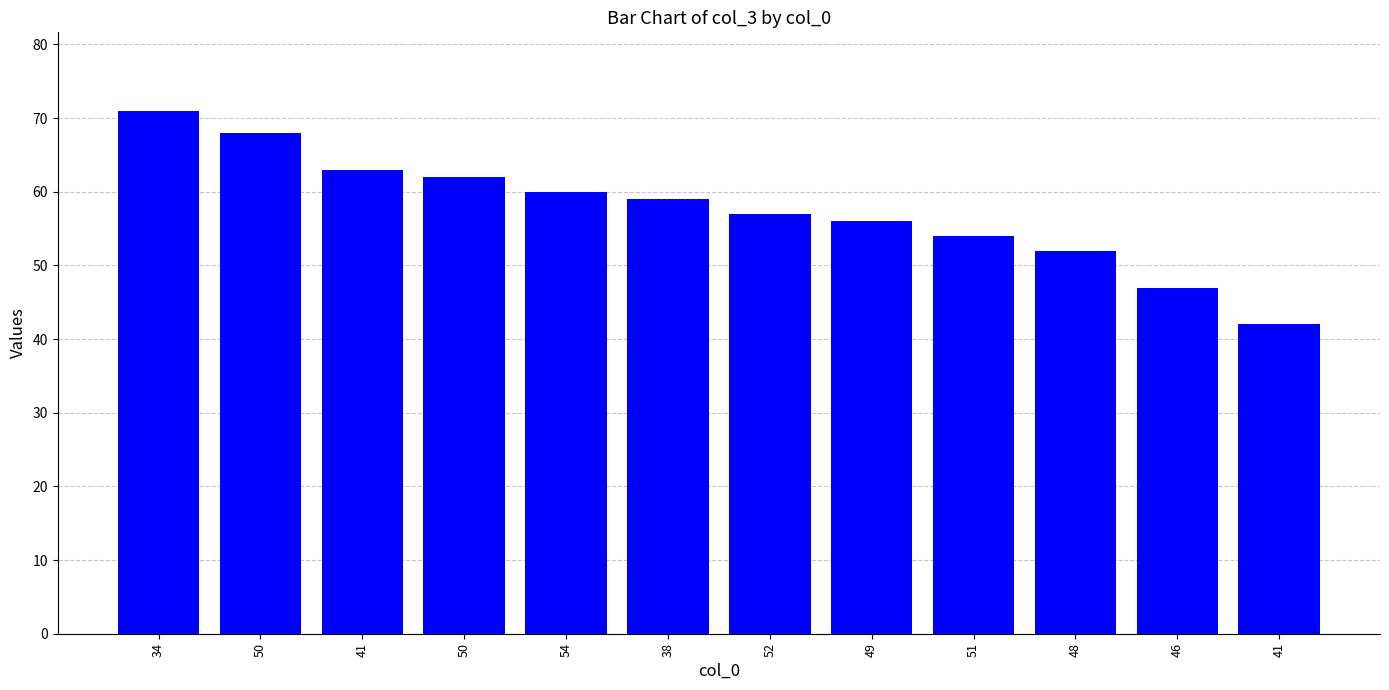

Does the chart contain any negative values?

No